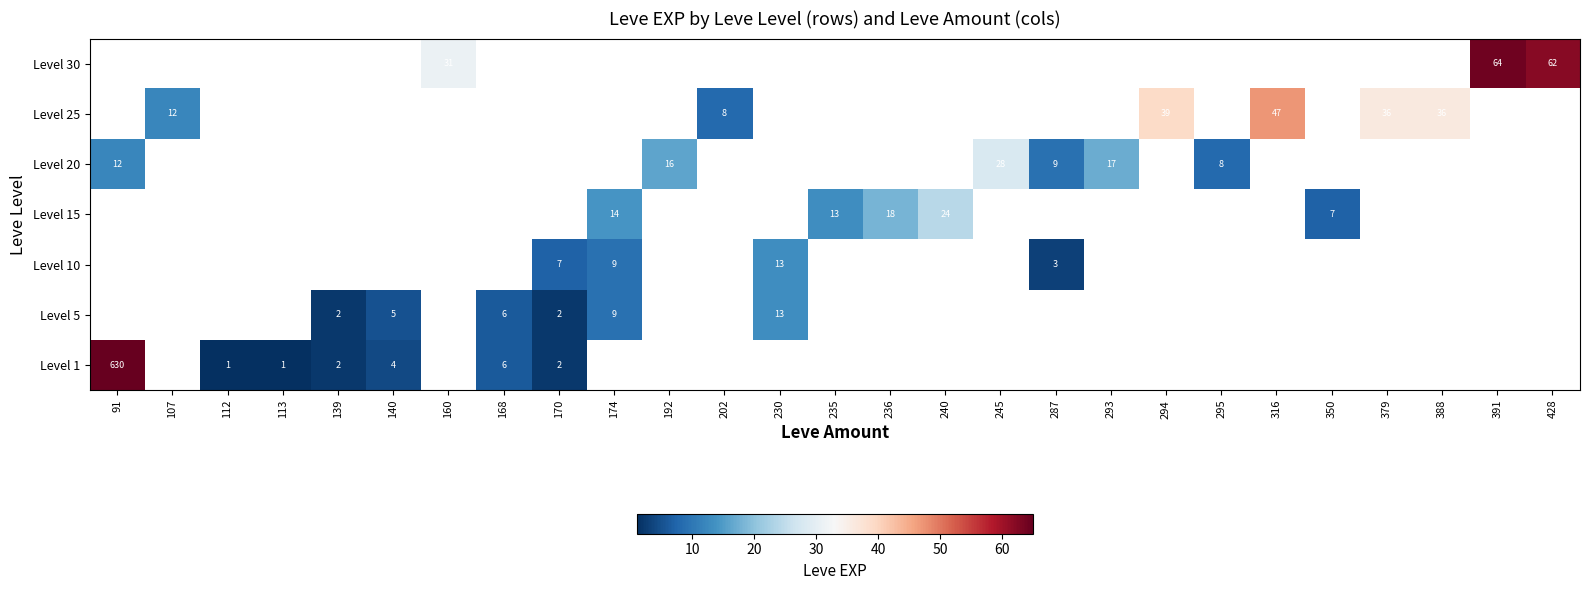

Is it true that Level 25 equals 39 at 294?

True